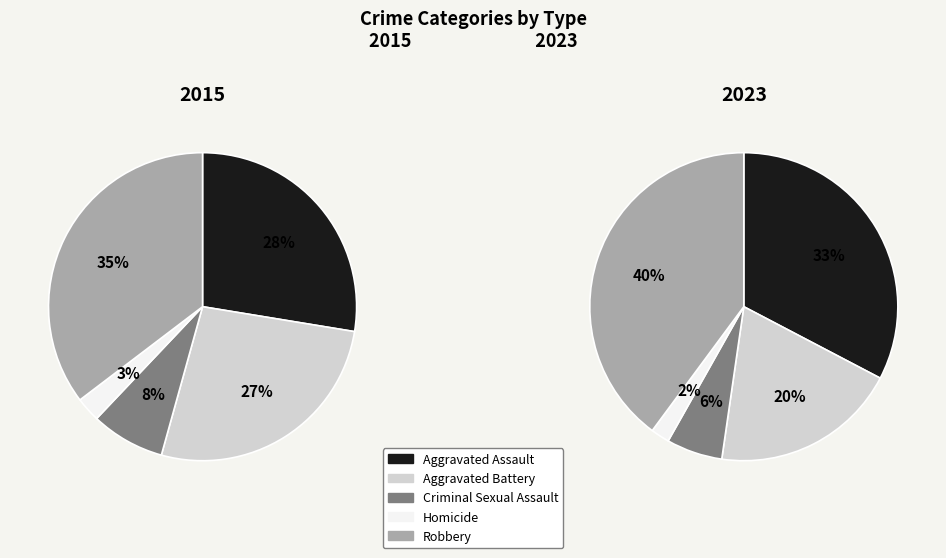

Is there any slice that represents more than half of the pie?

No